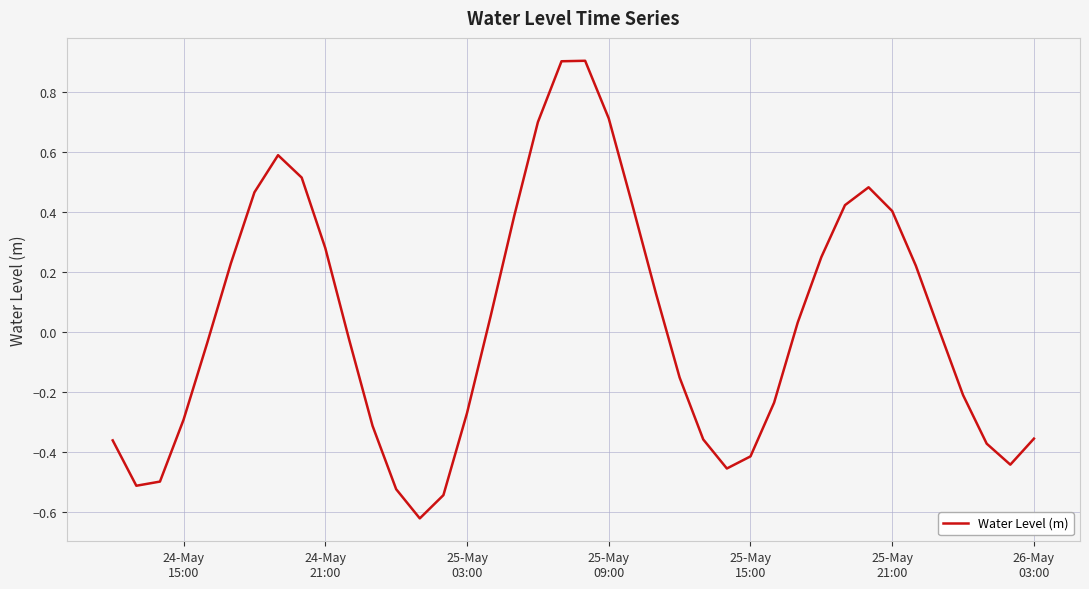

What is the difference between the maximum and minimum values?

1.5